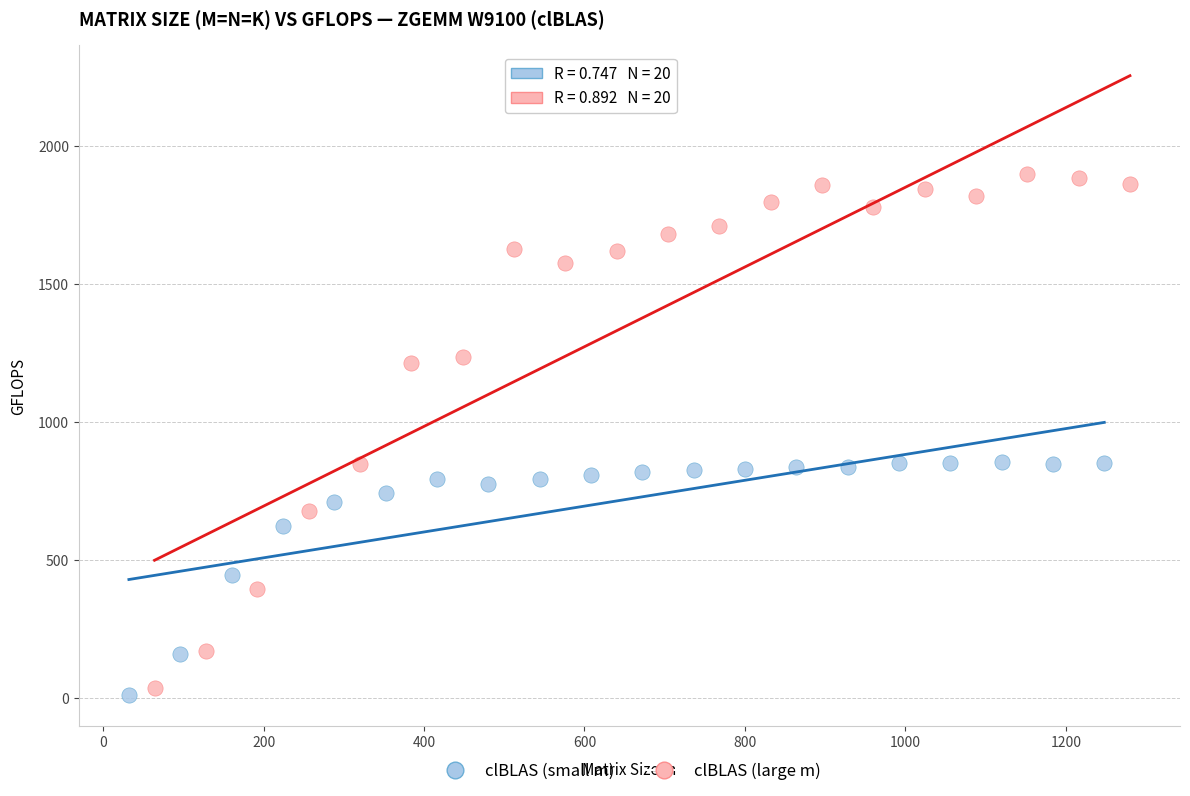

What are all the series names shown in the legend?

clBLAS (small m), clBLAS (large m)